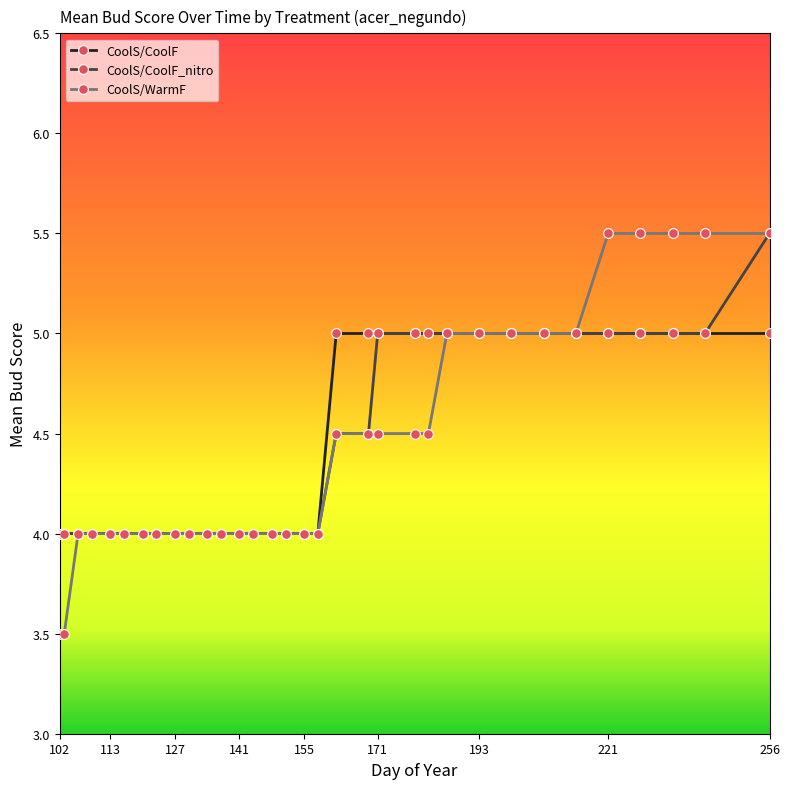

What are all the series names shown in the legend?

CoolS/CoolF, CoolS/CoolF_nitro, CoolS/WarmF